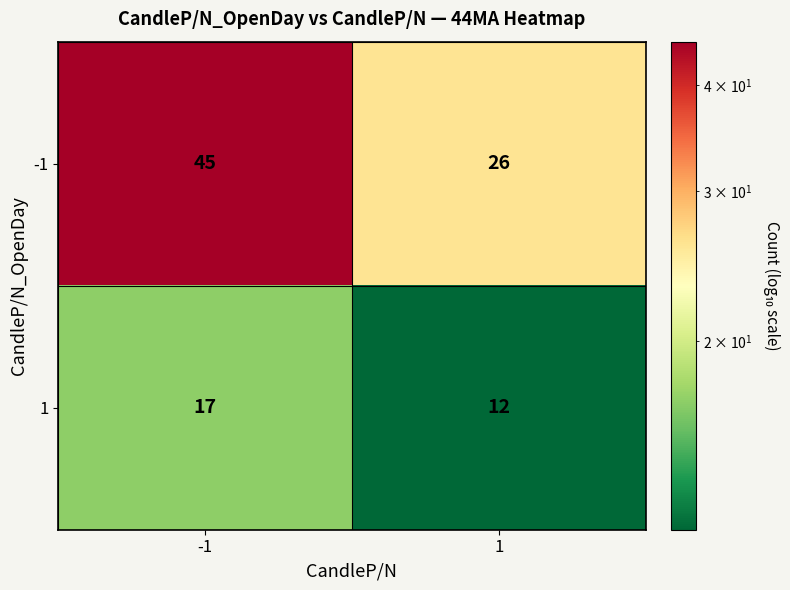

Rank the series by their maximum value, from lowest to highest.

1, -1